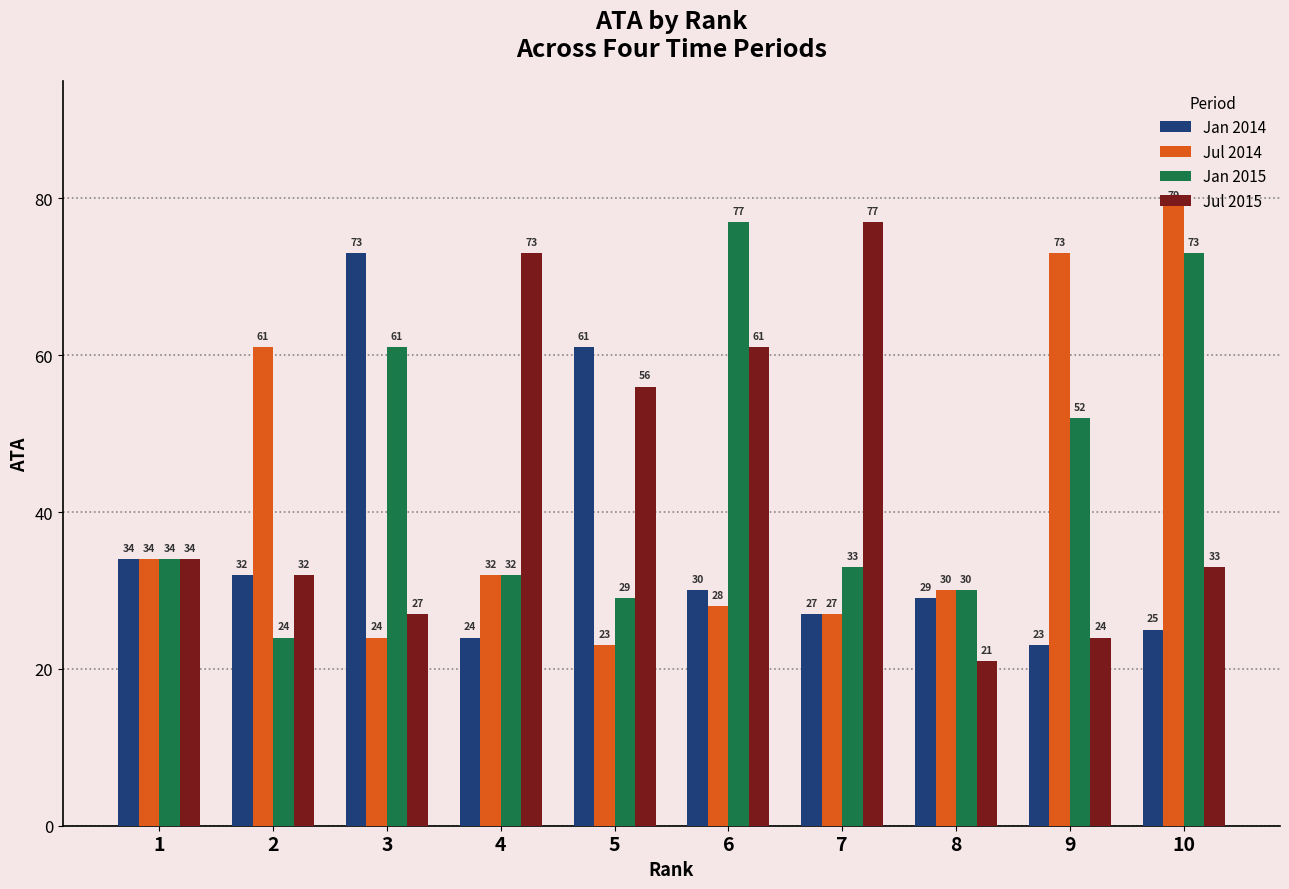

Reading right to left, what are all the values shown in this chart?

Jan 2014: 25	23	29	27	30	61	24	73	32	34
Jul 2014: 79	73	30	27	28	23	32	24	61	34
Jan 2015: 73	52	30	33	77	29	32	61	24	34
Jul 2015: 33	24	21	77	61	56	73	27	32	34